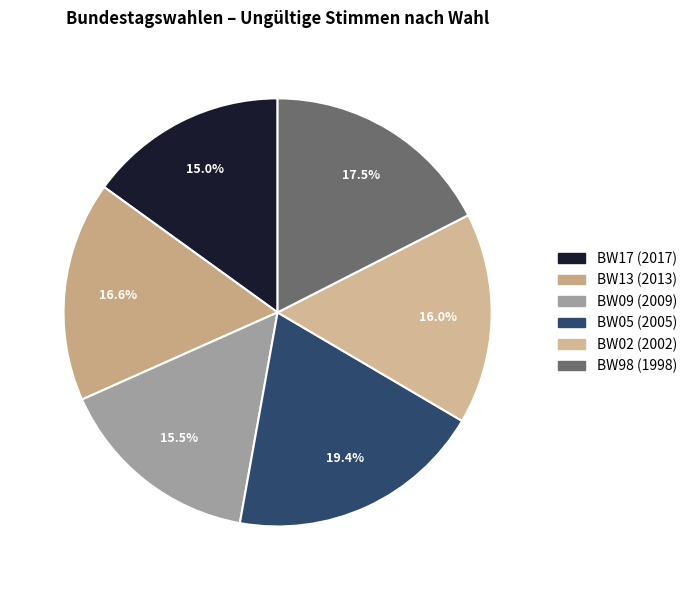

To the nearest percent, what is the combined percentage of BW98 (1998) and BW09 (2009)?

33%